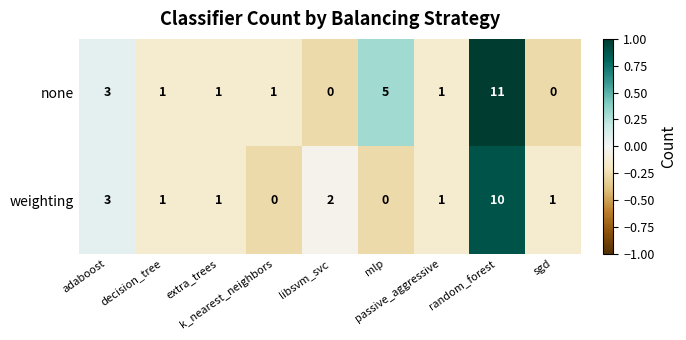

What is the sum of all none values?

23